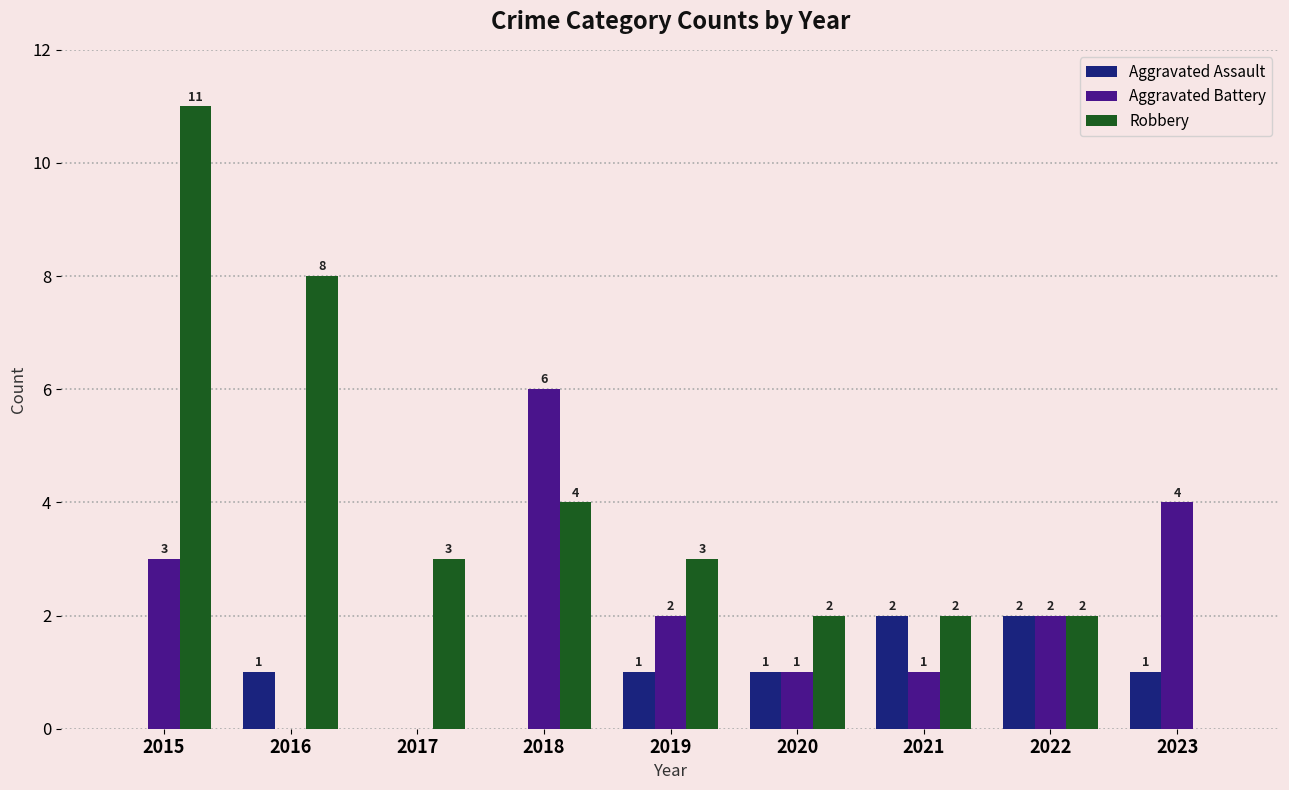

Is the value of Robbery at 2023 greater than the value of Aggravated Battery at 2018?

No